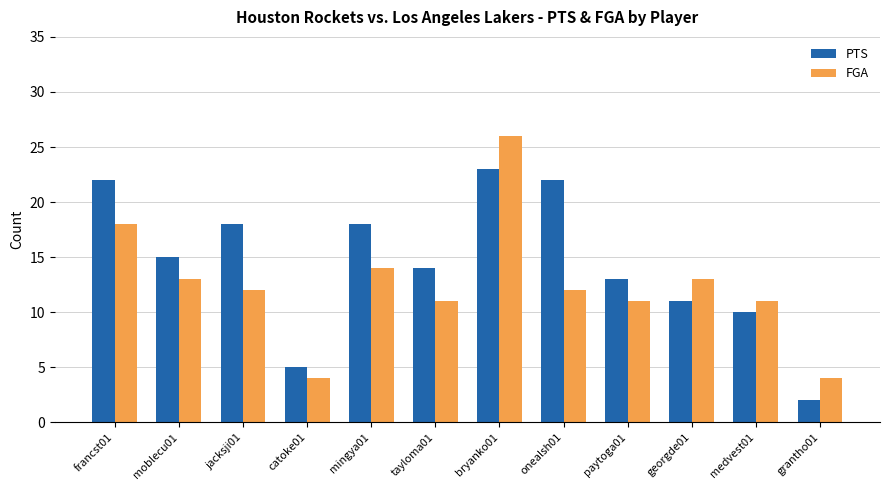

Reading right to left, transcribe all the data shown in this chart.

PTS: grantho01=2	medvest01=10	georgde01=11	paytoga01=13	onealsh01=22	bryanko01=23	tayloma01=14	mingya01=18	catoke01=5	jacksji01=18	moblecu01=15	francst01=22
FGA: grantho01=4	medvest01=11	georgde01=13	paytoga01=11	onealsh01=12	bryanko01=26	tayloma01=11	mingya01=14	catoke01=4	jacksji01=12	moblecu01=13	francst01=18